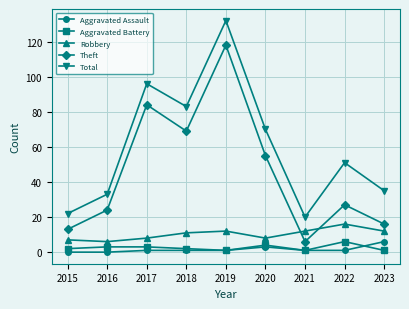

Where is the first local minimum for Total?

2018